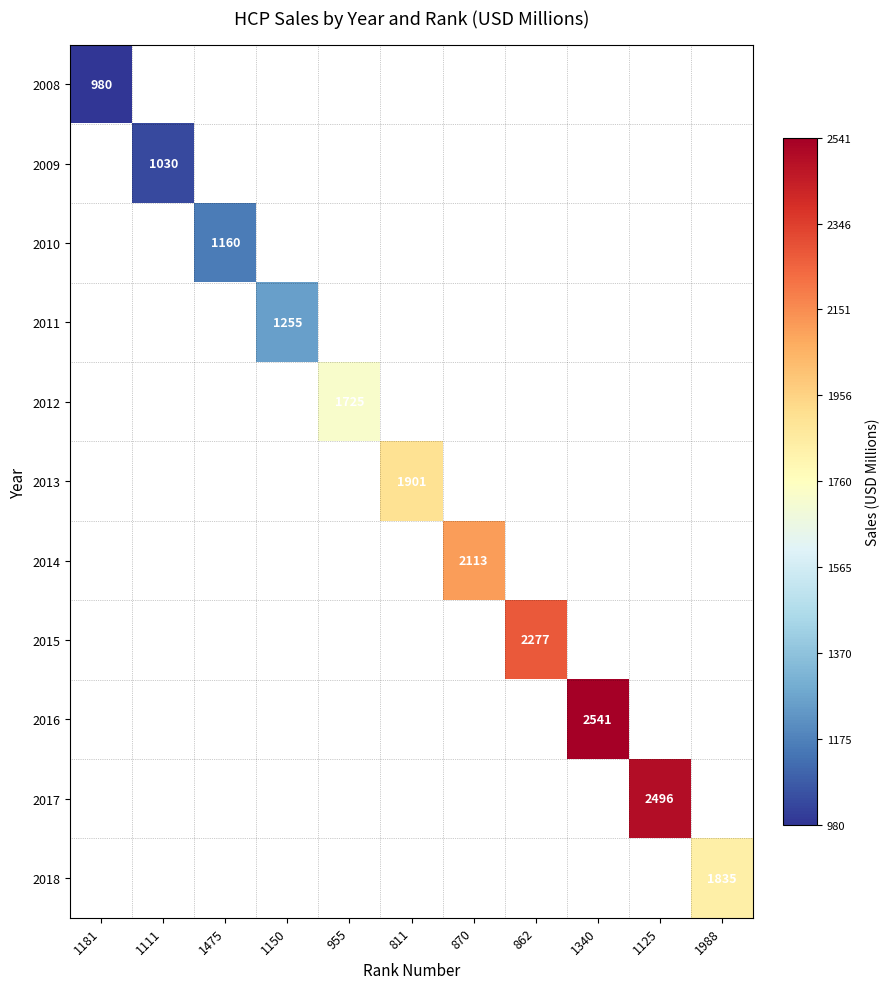

Is it true that 2017 equals 3814 at 1125?

False